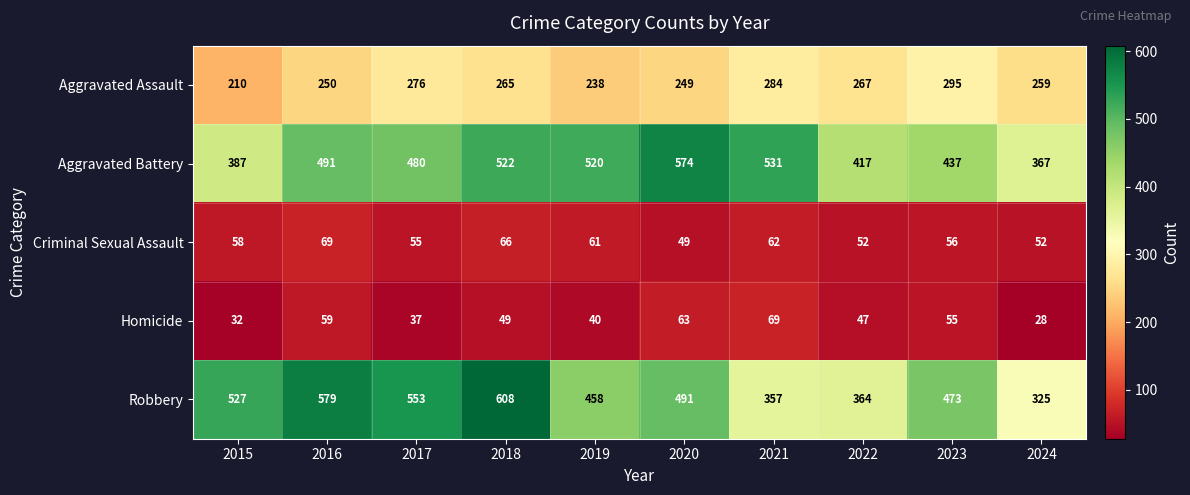

Where does the Aggravated Assault series first go above 265?

2017